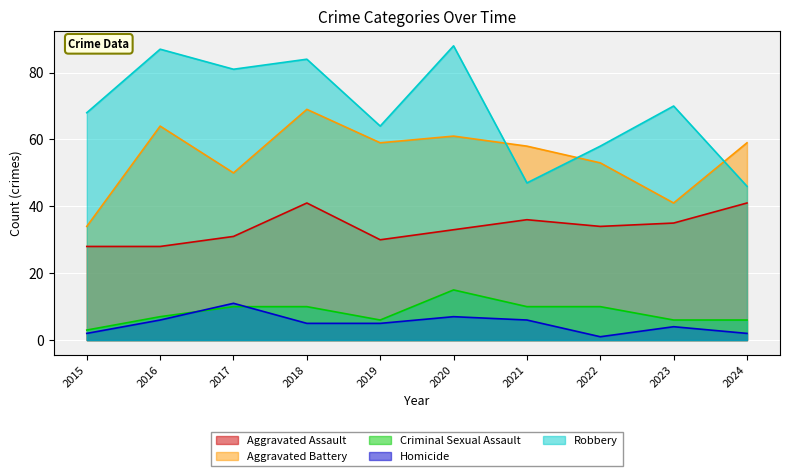

At which category does Homicide reach its first local peak?

2017